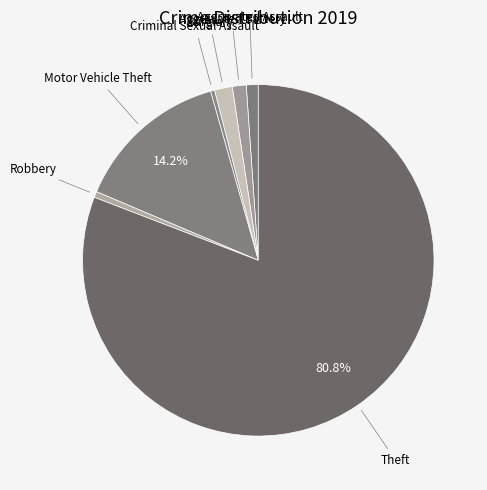

How many slices are in this pie chart?

7